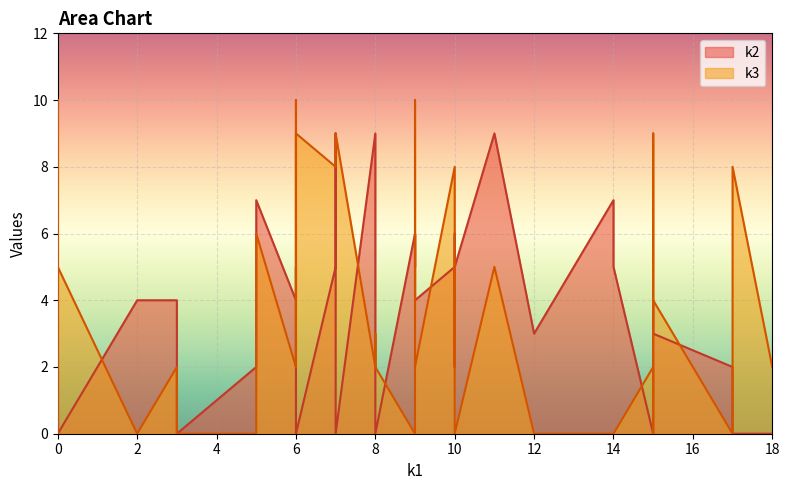

How many times do k3 and k2 cross each other?

20